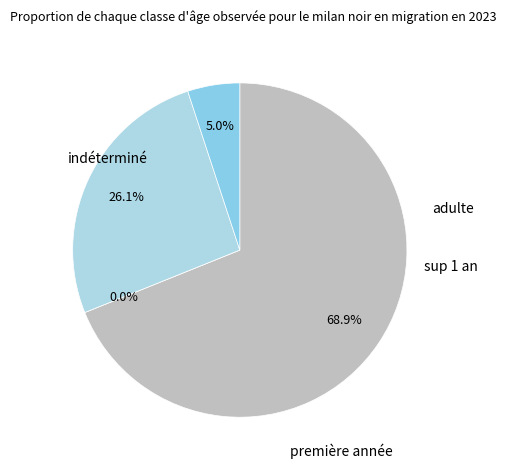

Is there any slice that represents more than half of the pie?

Yes